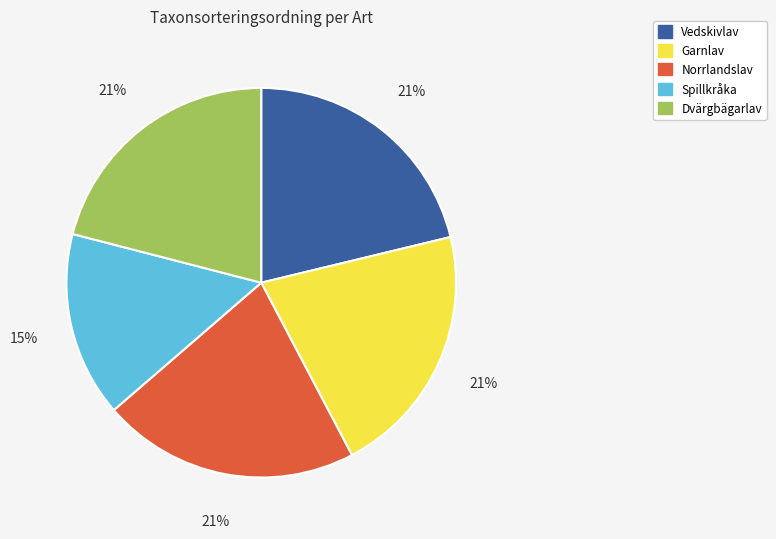

What percentage is the Dvärgbägarlav slice, to the nearest percent?

21%